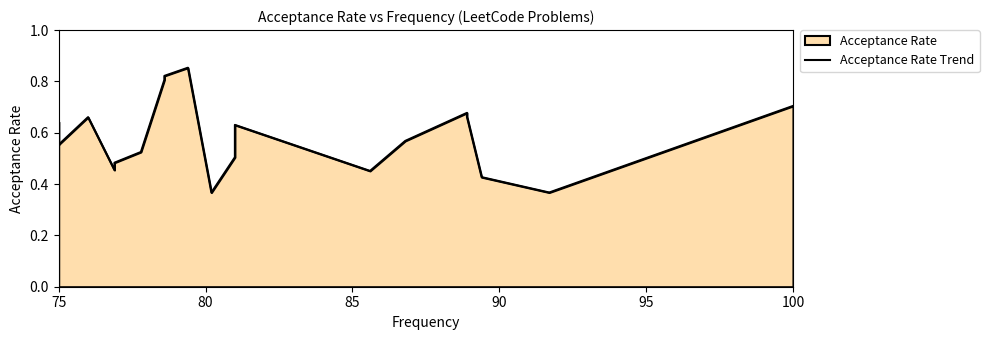

Is it true that the value at 80 is 0.4?

True